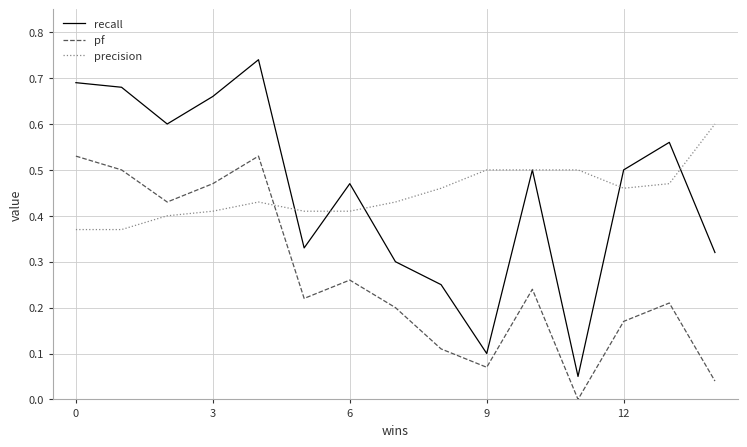

Rank the series by their maximum value, from highest to lowest.

recall, precision, pf